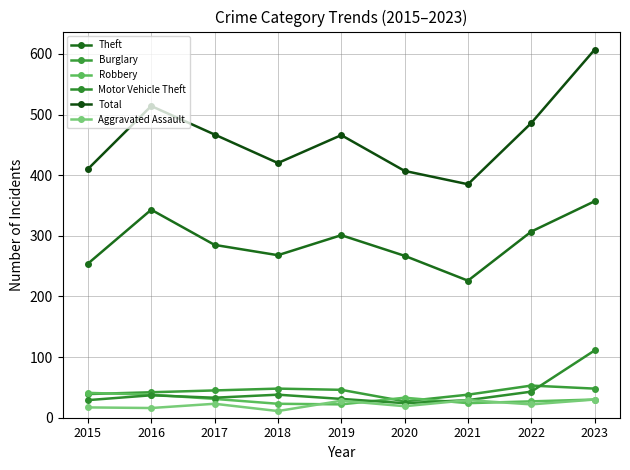

At which category is the sum across all series the highest?

2023